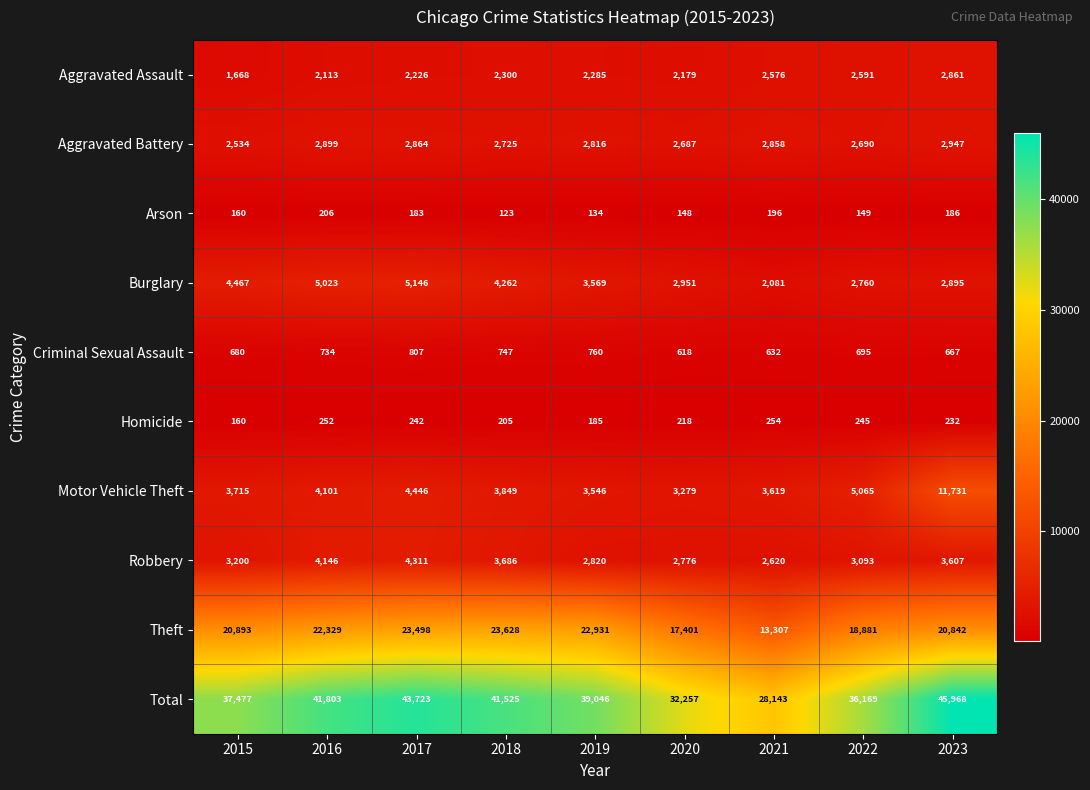

At which category is the sum across all series the highest?

2023